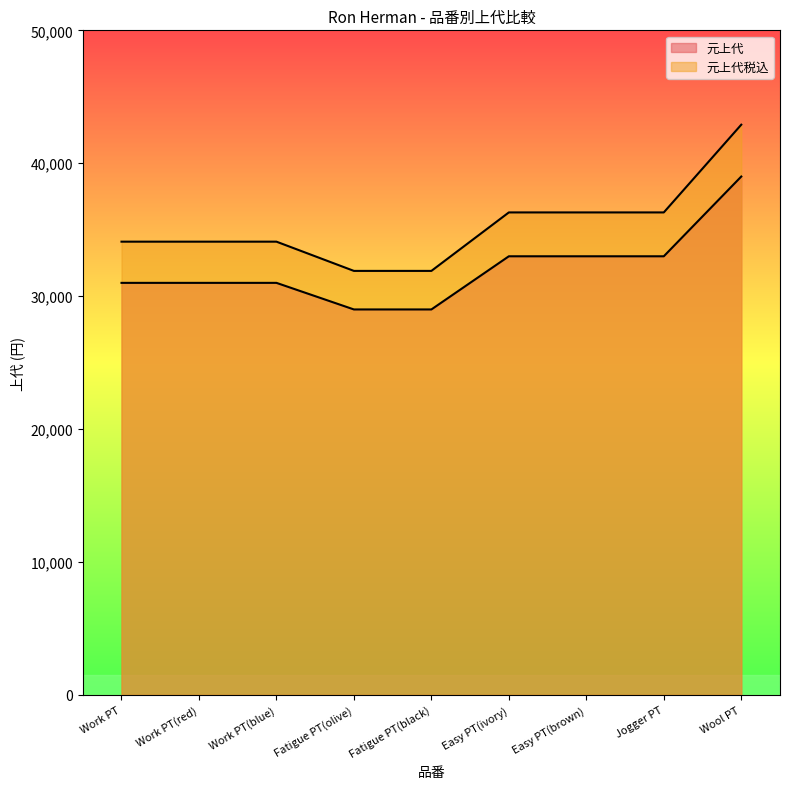

True or false: 元上代税込 has more than 1 points higher than both neighbors.

False